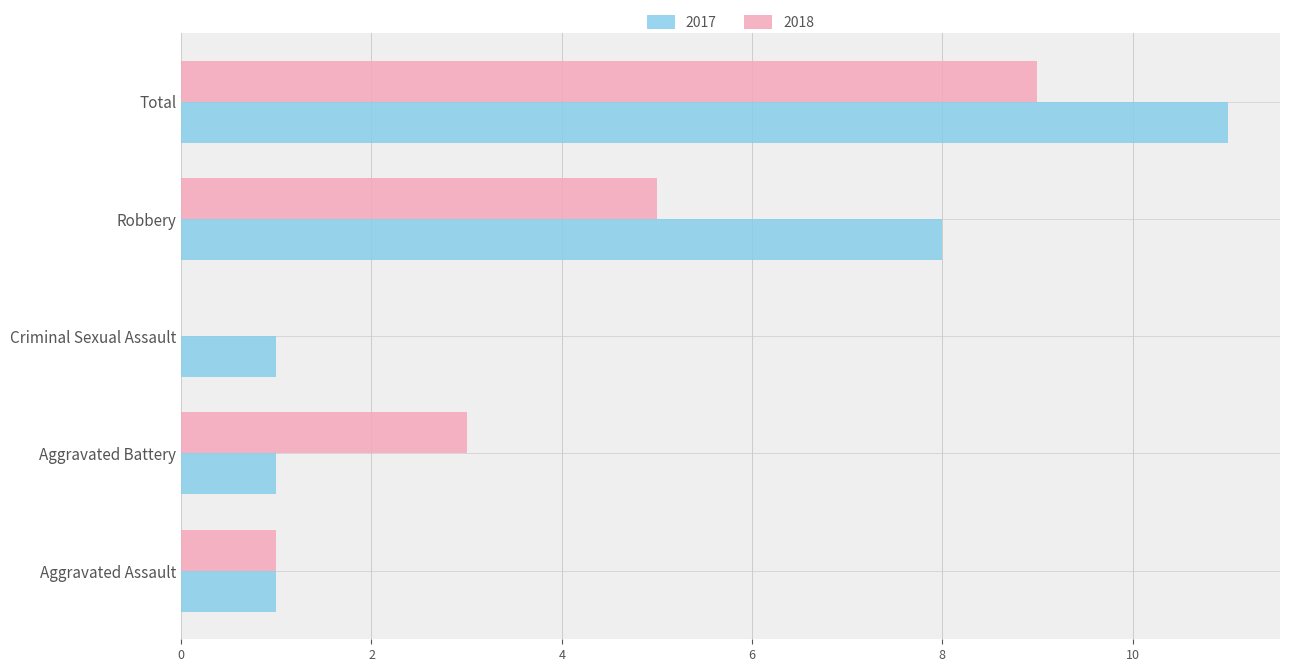

Where is 2017 nearest to the value 6?

Robbery